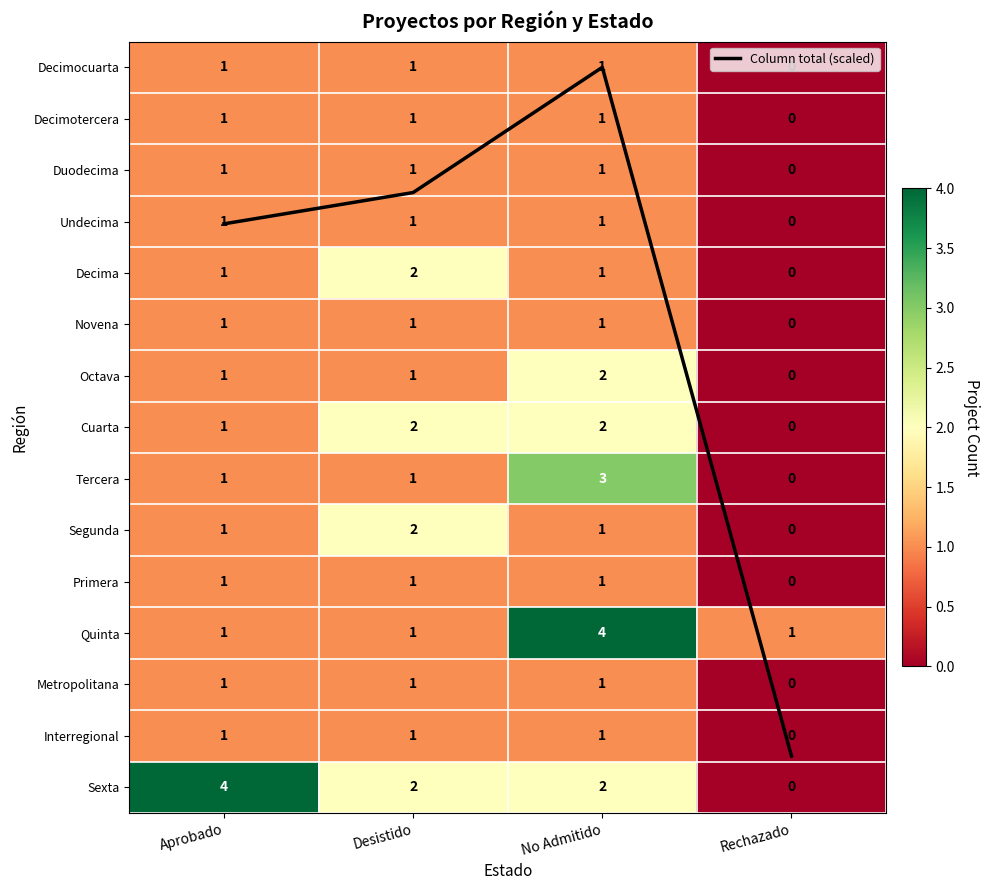

Is it true that Metropolitana equals 0.0 at Rechazado?

True